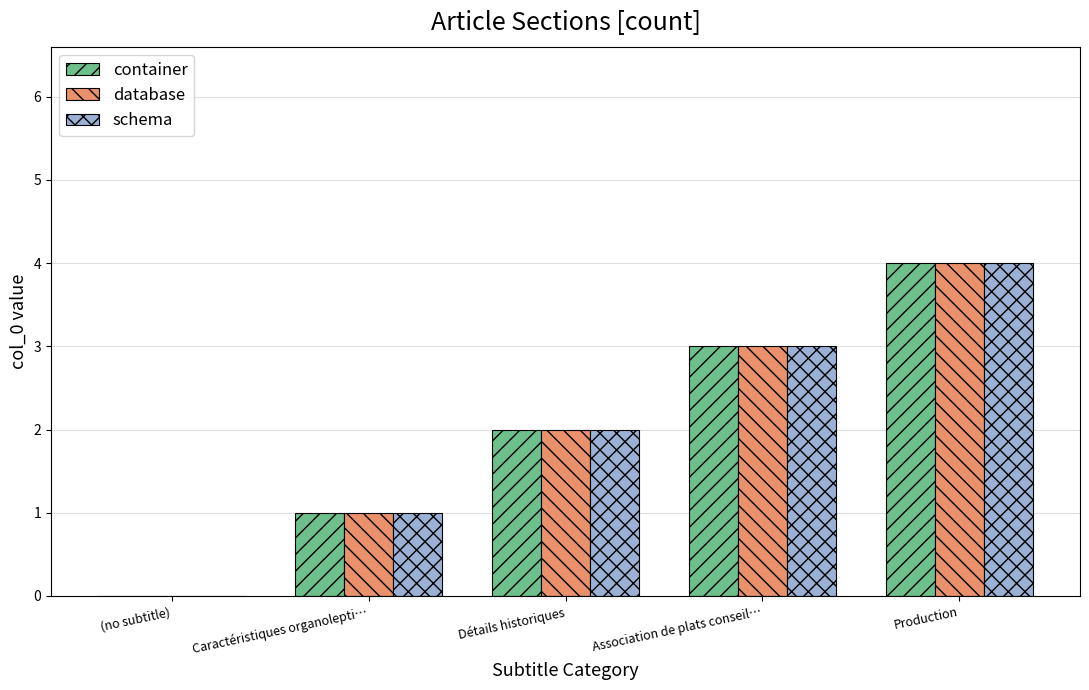

What is the sum of all database values?

10